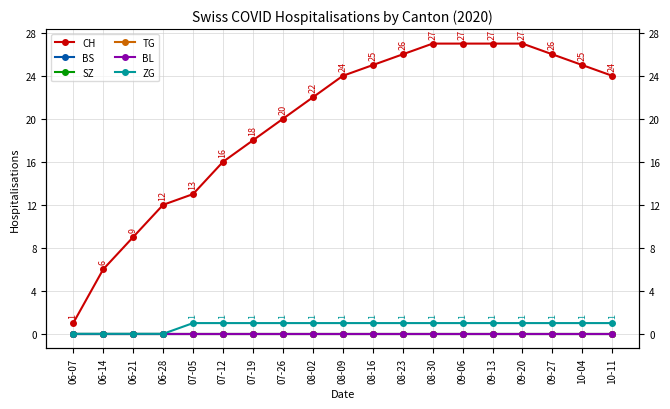

Reading left to right, what are all the values shown in this chart?

CH: 1	6	9	12	13	16	18	20	22	24	25	26	27	27	27	27	26	25	24
BS: 0	0	0	0	0	0	0	0	0	0	0	0	0	0	0	0	0	0	0
SZ: 0	0	0	0	0	0	0	0	0	0	0	0	0	0	0	0	0	0	0
TG: 0	0	0	0	0	0	0	0	0	0	0	0	0	0	0	0	0	0	0
BL: 0	0	0	0	0	0	0	0	0	0	0	0	0	0	0	0	0	0	0
ZG: 0	0	0	0	1	1	1	1	1	1	1	1	1	1	1	1	1	1	1